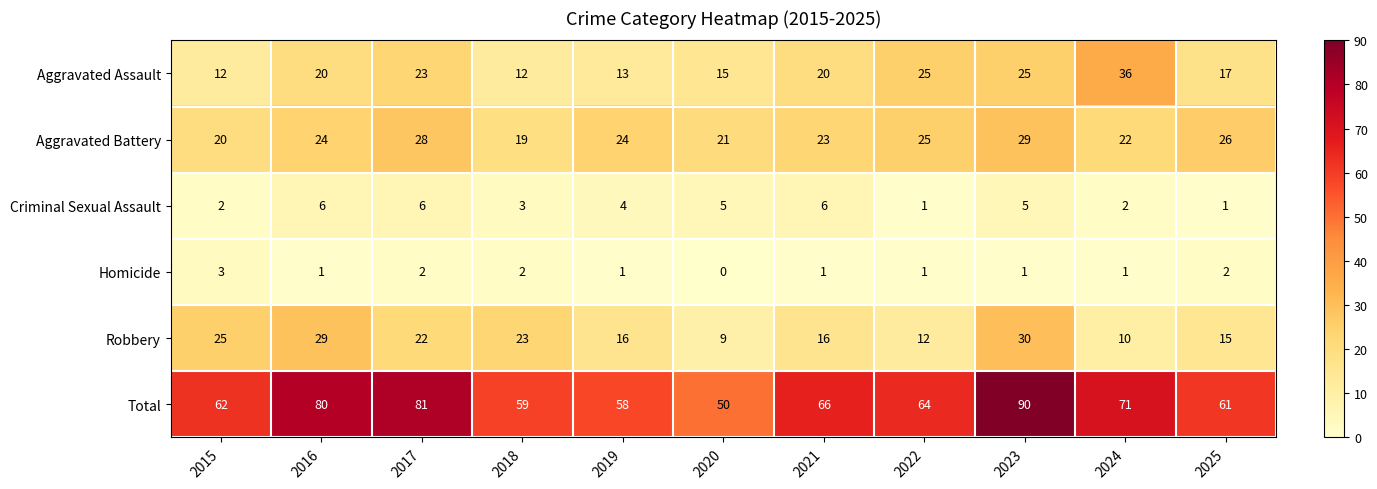

How many data points does each series have?

11